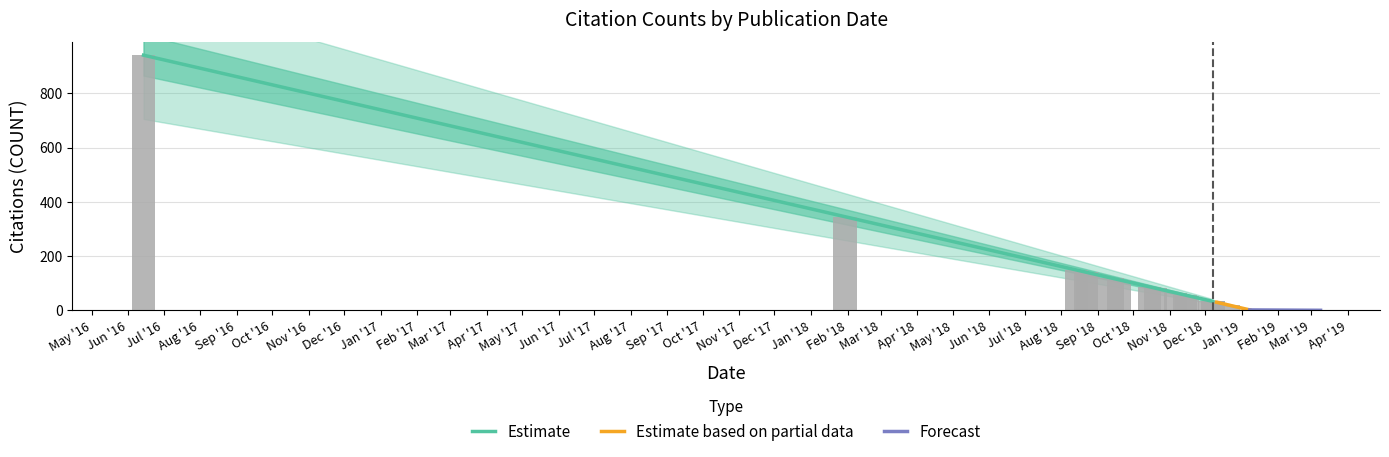

What is the average value?

142